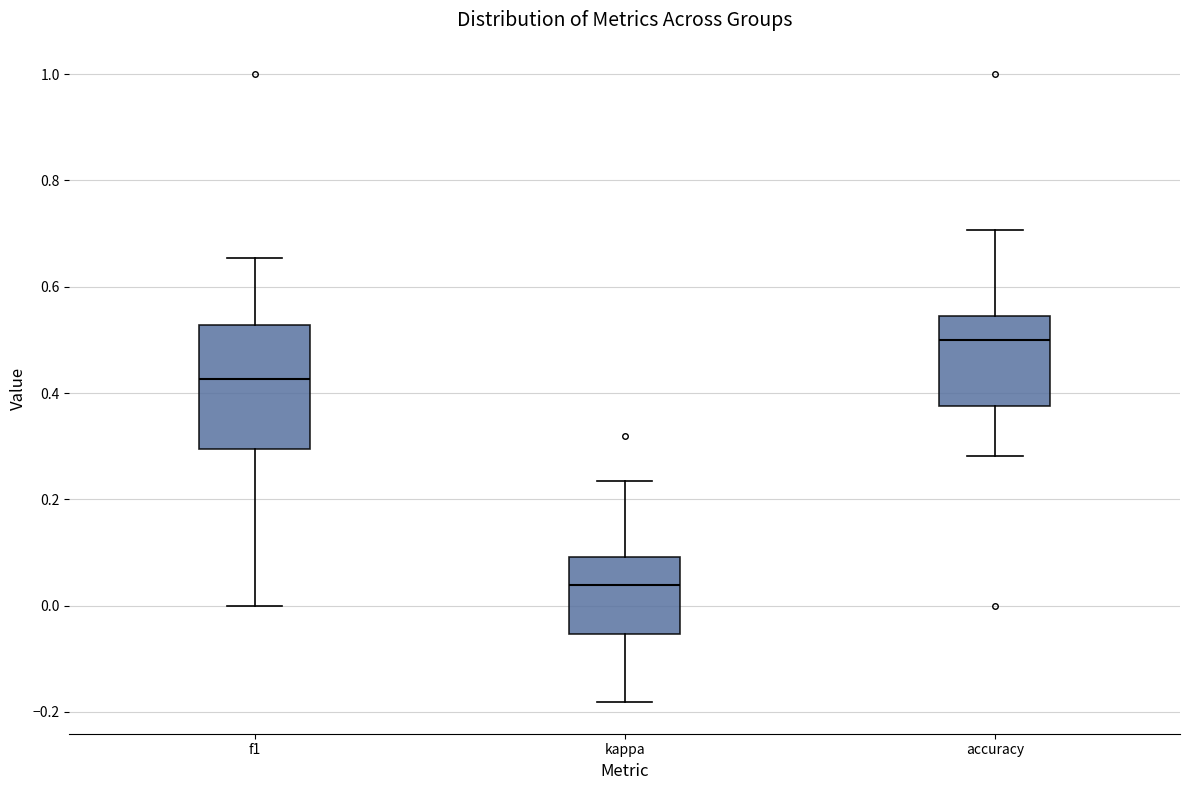

Reading left to right, read every box against the y-axis: the position of its median line, the range the box covers, and the ends of its whiskers. The values are not printed on the chart, so give them approximately, as read against the axis.

f1: median 0.42, box 0.30 to 0.52, whiskers 0.00 to 0.66
kappa: median 0.04, box -0.06 to 0.10, whiskers -0.18 to 0.24
accuracy: median 0.50, box 0.38 to 0.54, whiskers 0.28 to 0.70